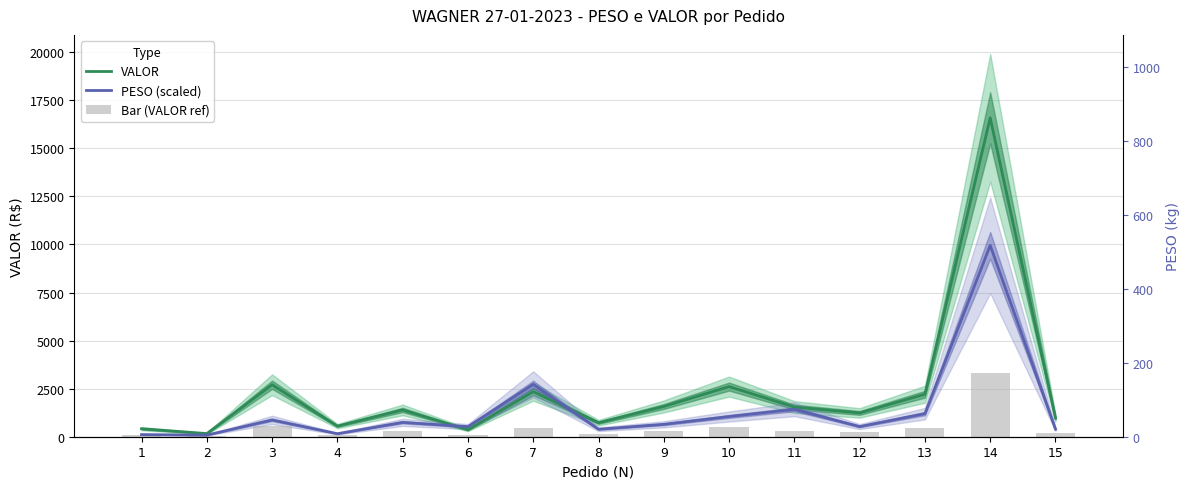

At how many categories does at least one series exceed 3592?

1